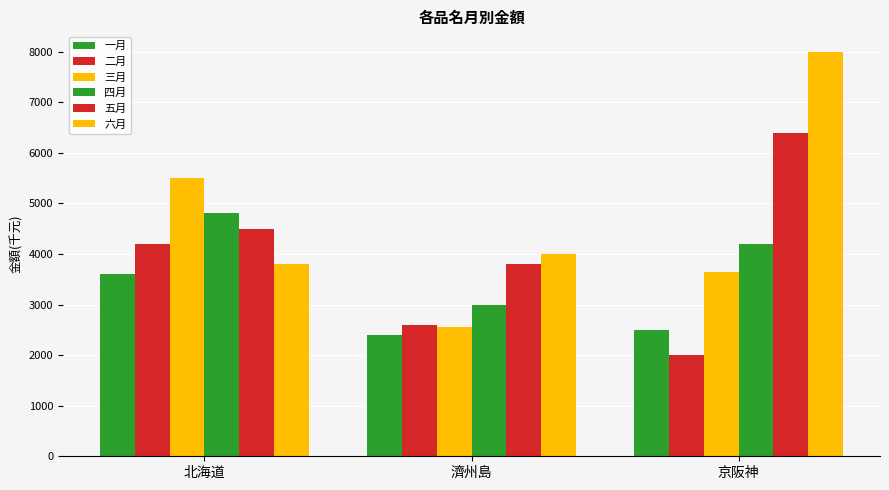

How many groups of bars are there?

3